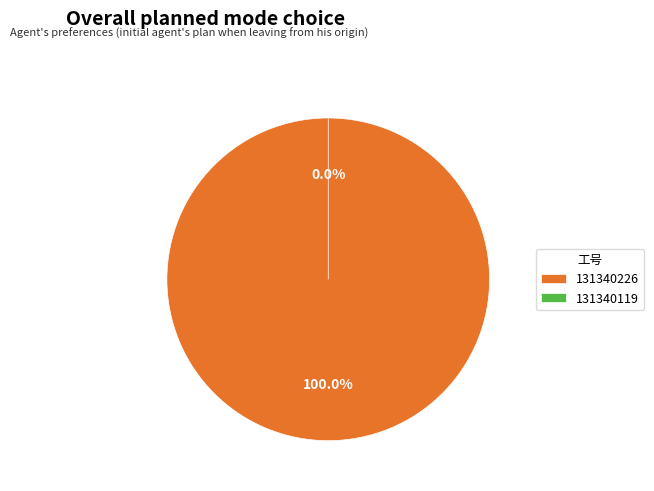

Is there any slice that represents more than half of the pie?

Yes